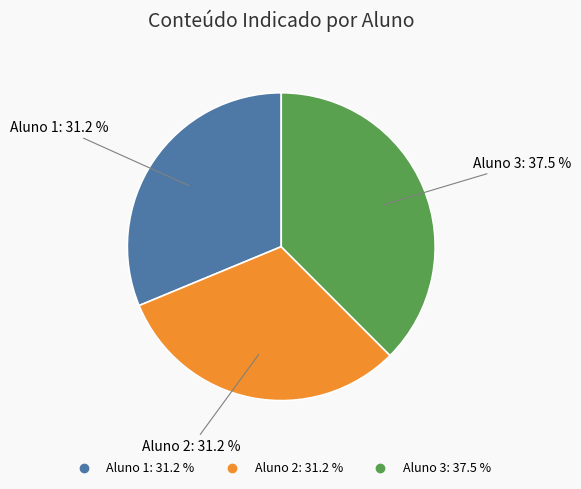

Does any single category account for the majority?

No